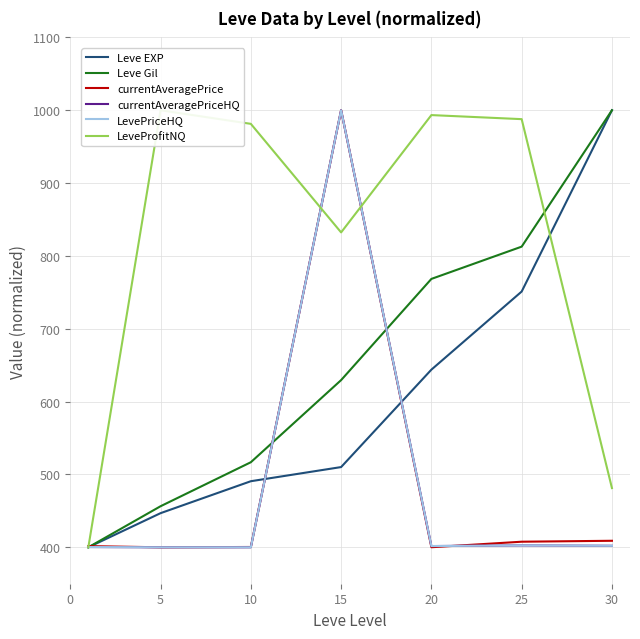

At which label is Leve Gil closest to 700?

20